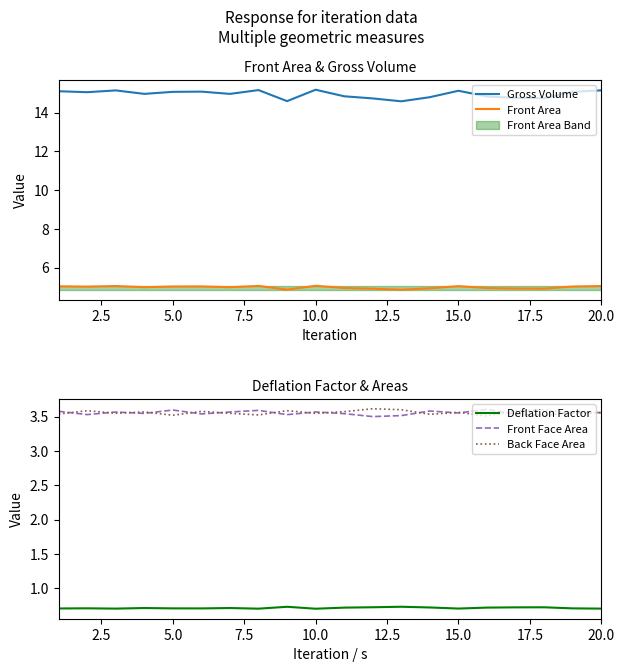

Which series has the largest range (max minus min)?

Gross Volume